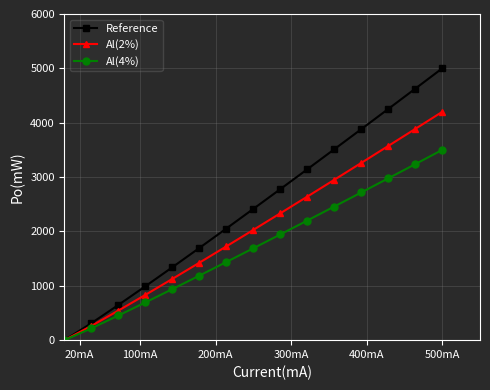

Which series has the largest range (max minus min)?

Reference